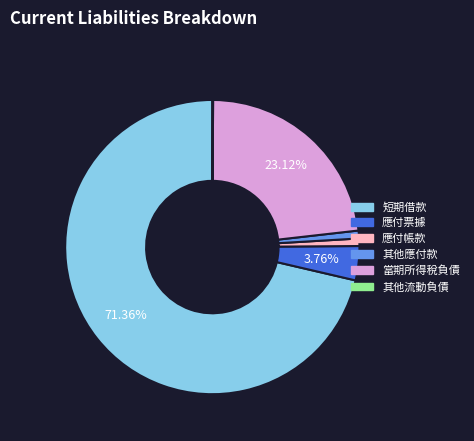

Is there any slice that represents more than half of the pie?

Yes